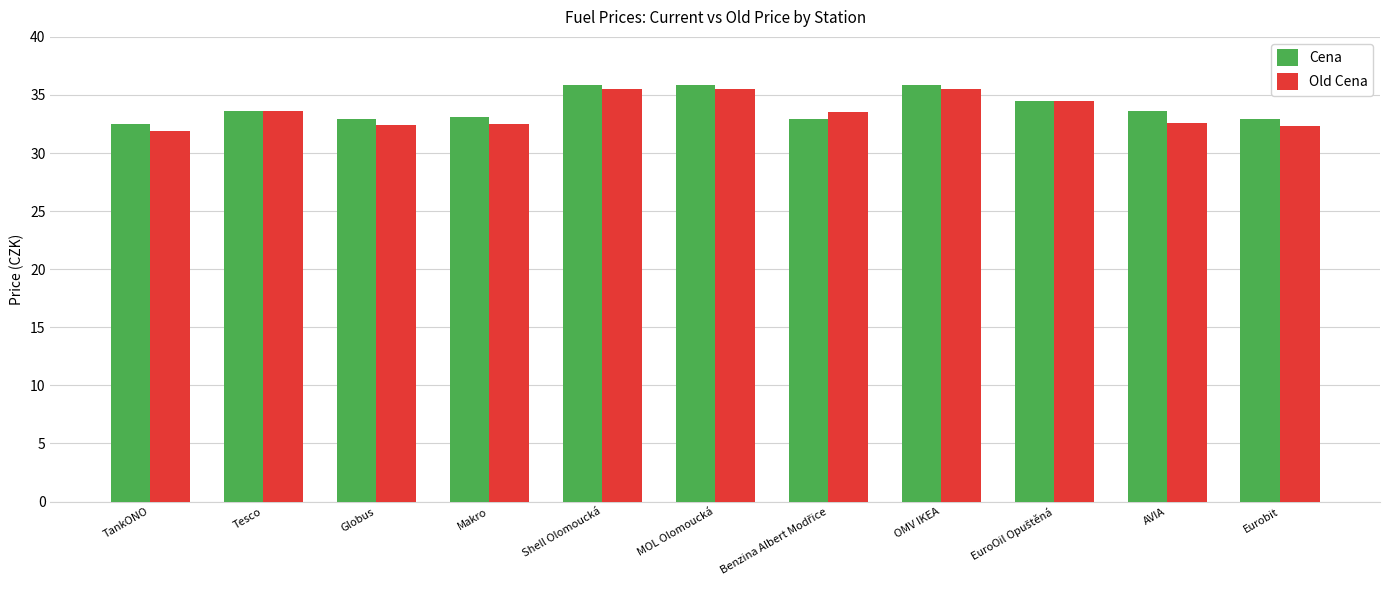

How many groups of bars are there?

11